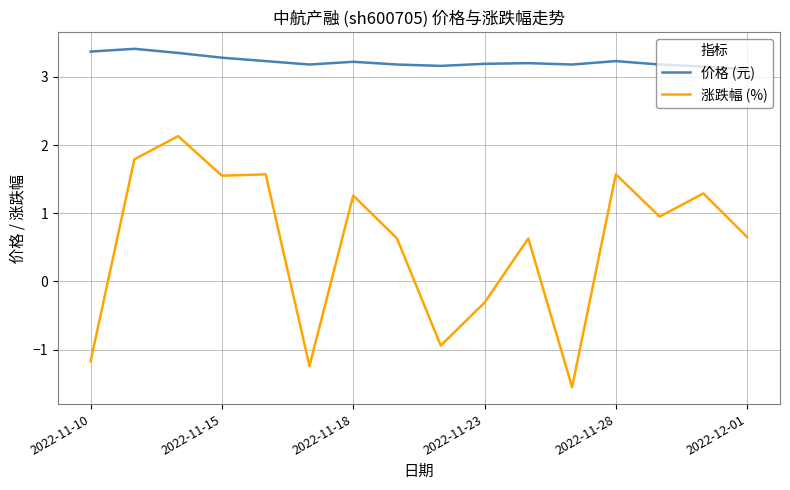

Which series has the largest total across all categories?

价格 (元)